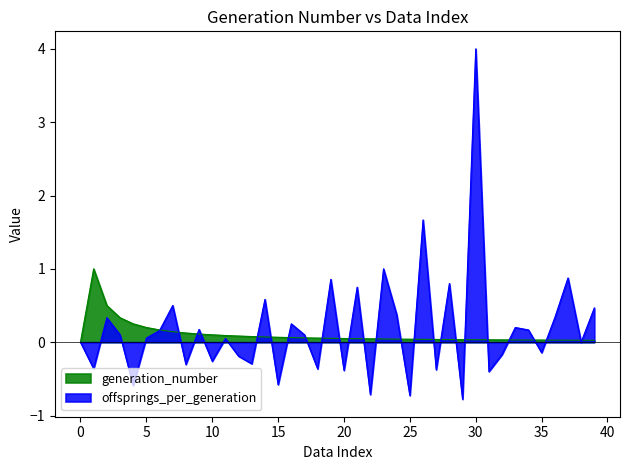

Reading left to right, transcribe all the data shown in this chart.

generation_number: 0.0	1.0	0.5	0.3	0.2	0.2	0.2	0.1	0.1	0.1	0.1	0.1	0.1	0.1	0.1	0.1	0.1	0.1	0.1	0.1	0.1	0.0	0.0	0.0	0.0	0.0	0.0	0.0	0.0	0.0	0.0	0.0	0.0	0.0	0.0	0.0	0.0	0.0	0.0	0.0
offsprings_per_generation: 0.0	-0.4	0.3	0.1	-0.6	0.1	0.2	0.5	-0.3	0.2	-0.3	0.1	-0.2	-0.3	0.6	-0.6	0.2	0.1	-0.4	0.9	-0.4	0.8	-0.7	1.0	0.4	-0.7	1.7	-0.4	0.8	-0.8	4.0	-0.4	-0.2	0.2	0.2	-0.1	0.3	0.9	0.0	0.5